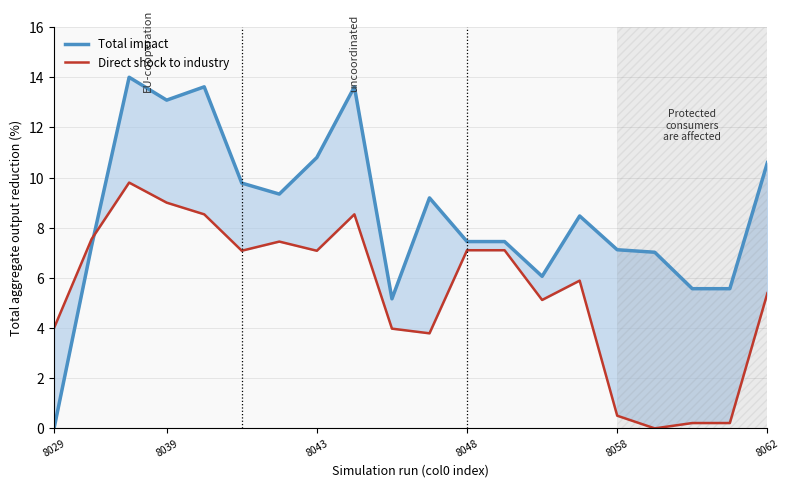

What is the sum of all Total impact values?

171.2